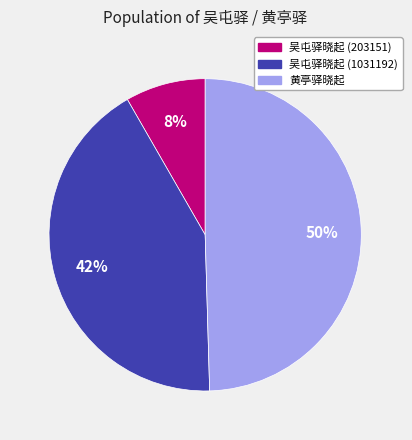

What is the smallest slice in the pie chart?

吴屯驿晓起 (203151)